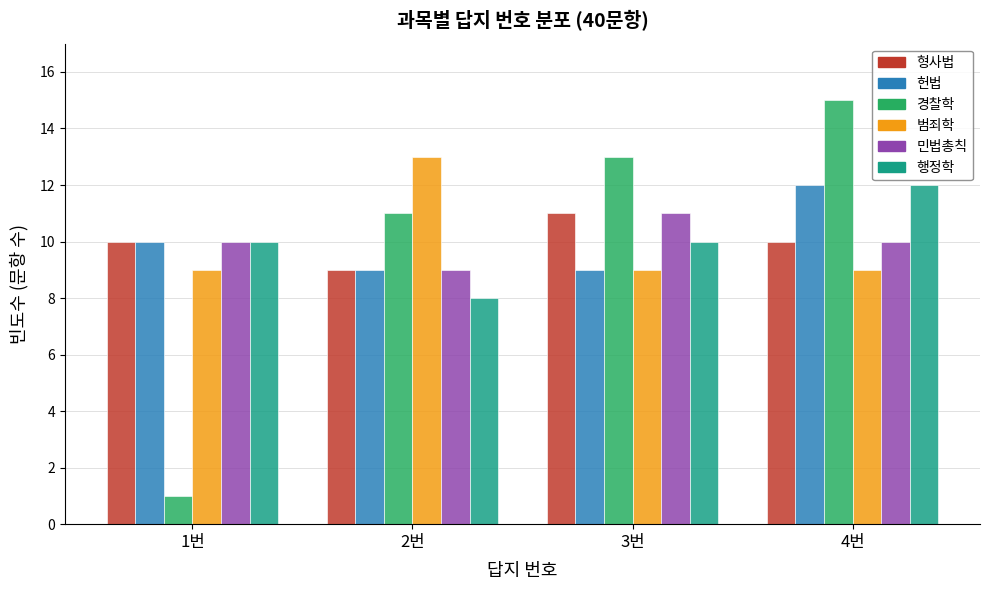

Reading right to left, what are all the values shown in this chart?

형사법: 4번=10	3번=11	2번=9	1번=10
헌법: 4번=12	3번=9	2번=9	1번=10
경찰학: 4번=15	3번=13	2번=11	1번=1
범죄학: 4번=9	3번=9	2번=13	1번=9
민법총칙: 4번=10	3번=11	2번=9	1번=10
행정학: 4번=12	3번=10	2번=8	1번=10